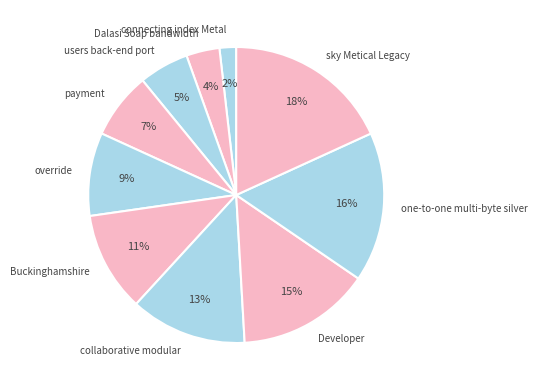

Is there any slice that represents more than half of the pie?

No